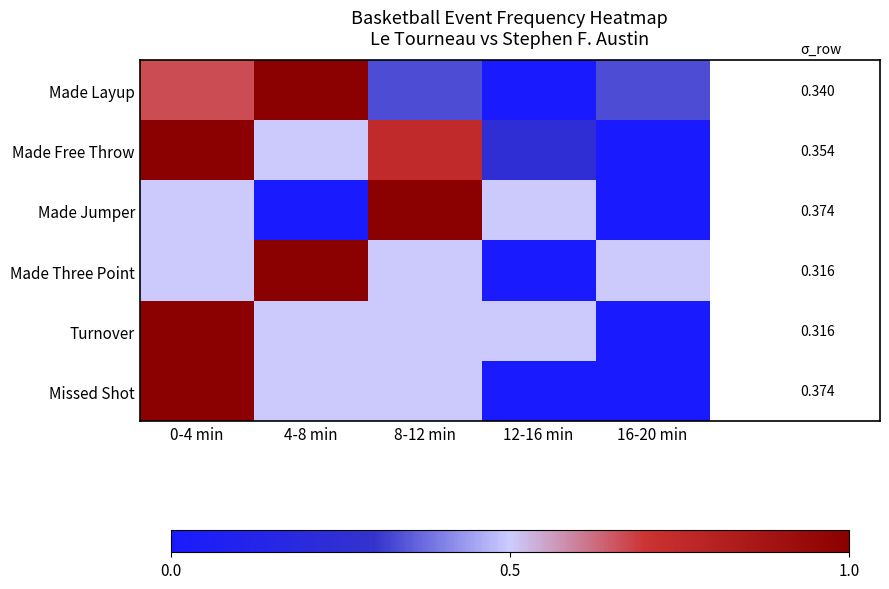

Rank the series at 16-20 min from highest to lowest value.

Made Three Point, Made Layup, Made Free Throw, Made Jumper, Turnover, Missed Shot